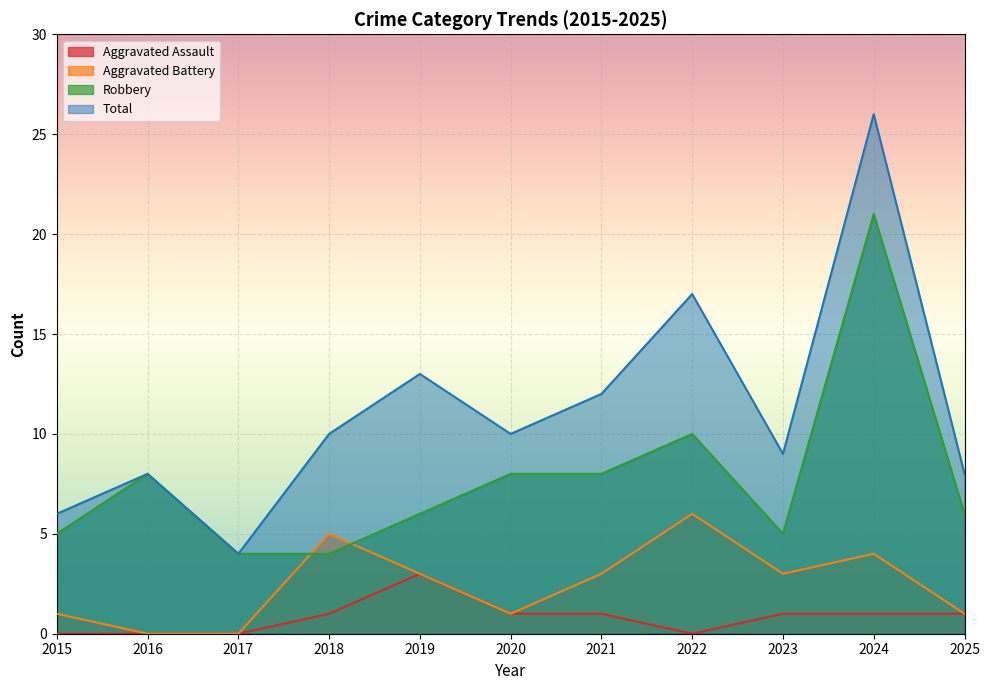

At how many categories does at least one series exceed 22?

1